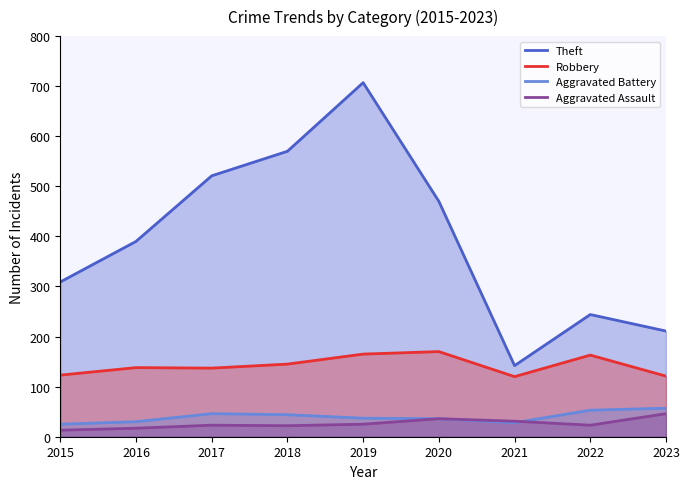

List the labels in order of Theft value, largest first.

2019, 2018, 2017, 2020, 2016, 2015, 2022, 2023, 2021